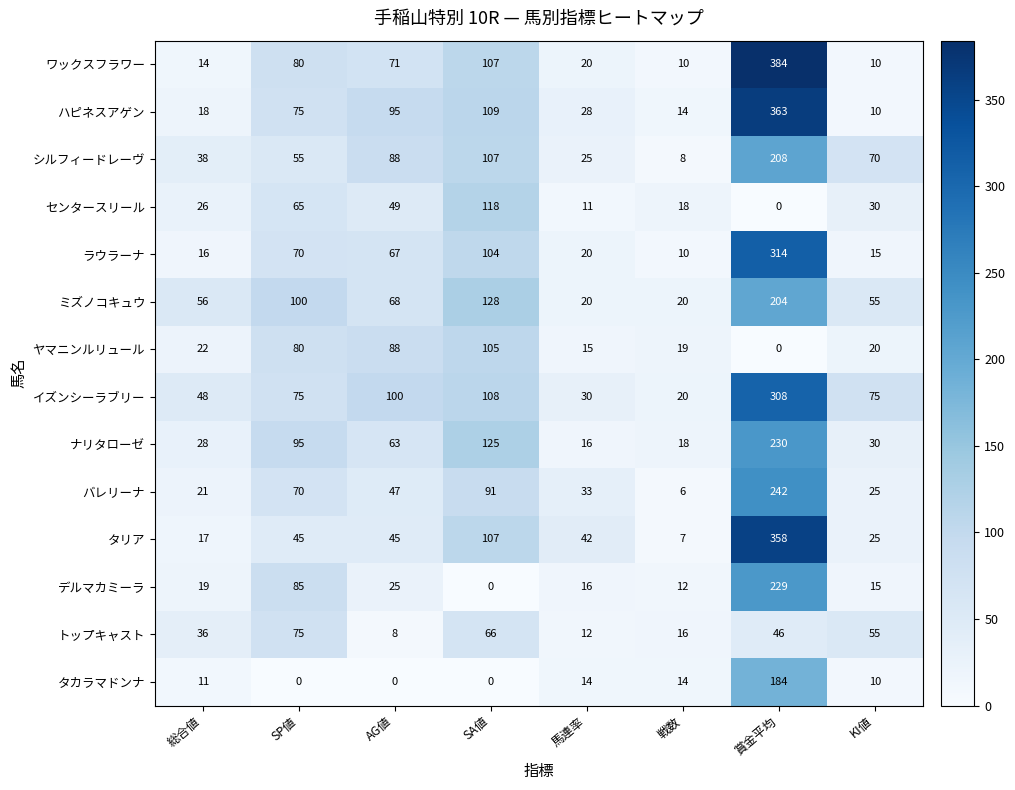

What is the difference between the イズンシーラブリー values at 賞金平均 and SA値?

200